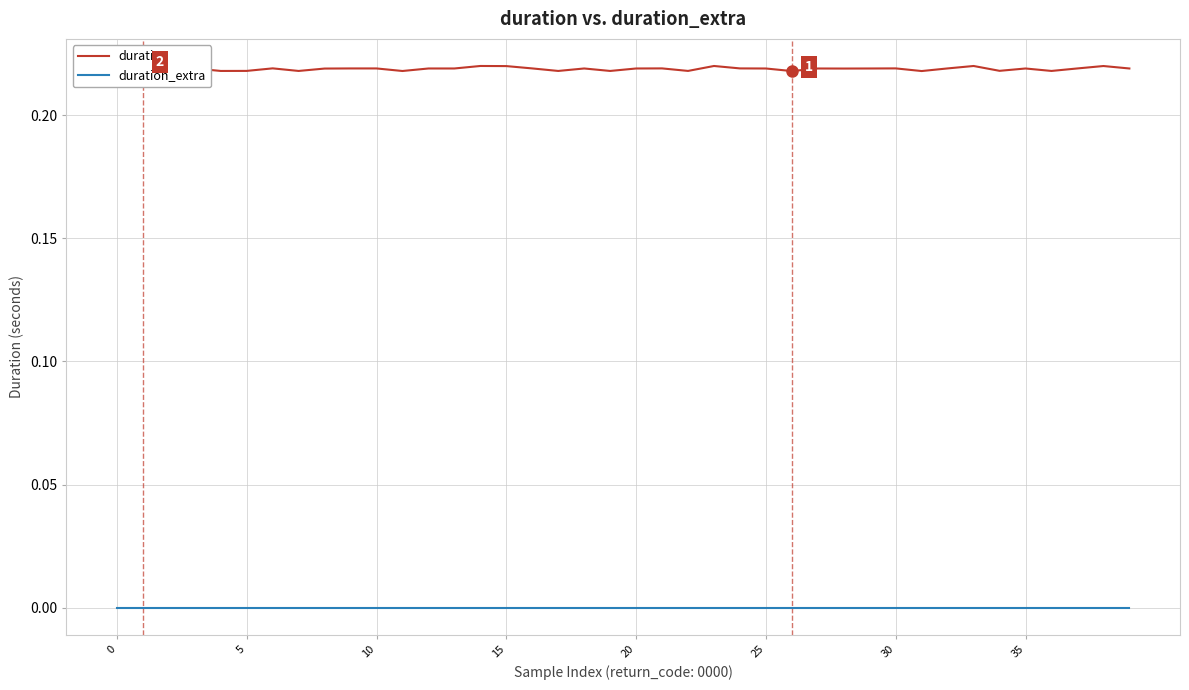

Rank the series by their maximum value, from lowest to highest.

duration_extra, duration